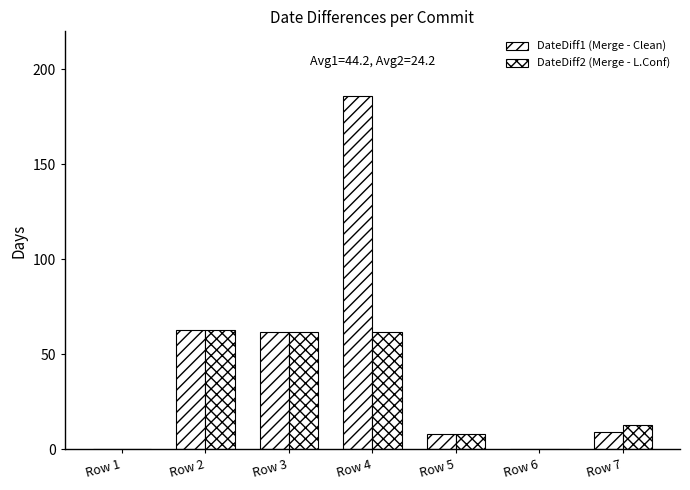

Count the number of data series in this chart.

2